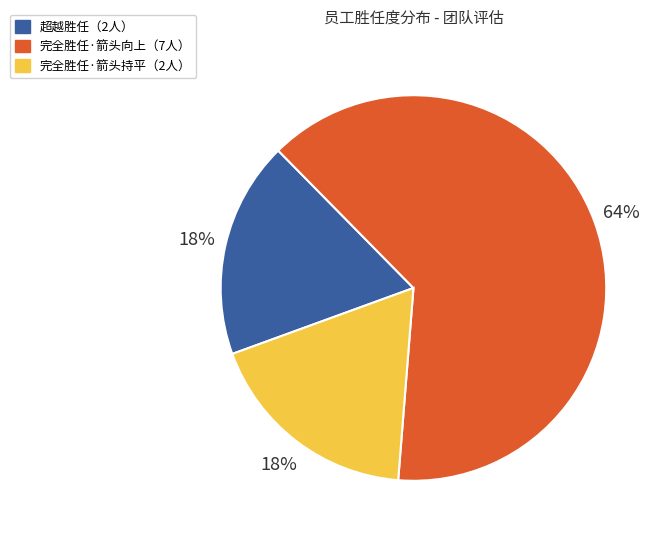

To the nearest percent, what is the average slice percentage?

33%